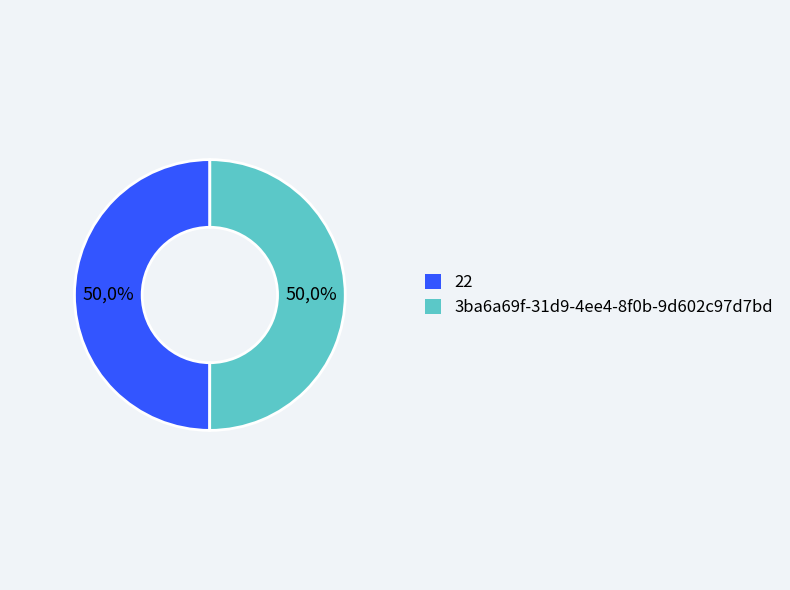

Which category has the biggest portion of the pie?

3ba6a69f-31d9-4ee4-8f0b-9d602c97d7bd